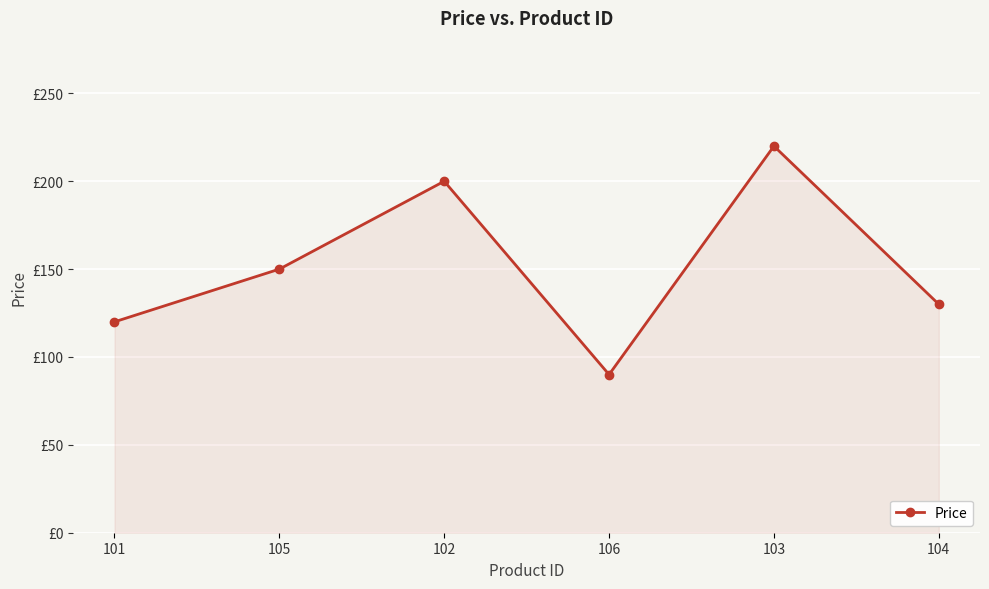

What is the difference between the values at 102 and 103?

20